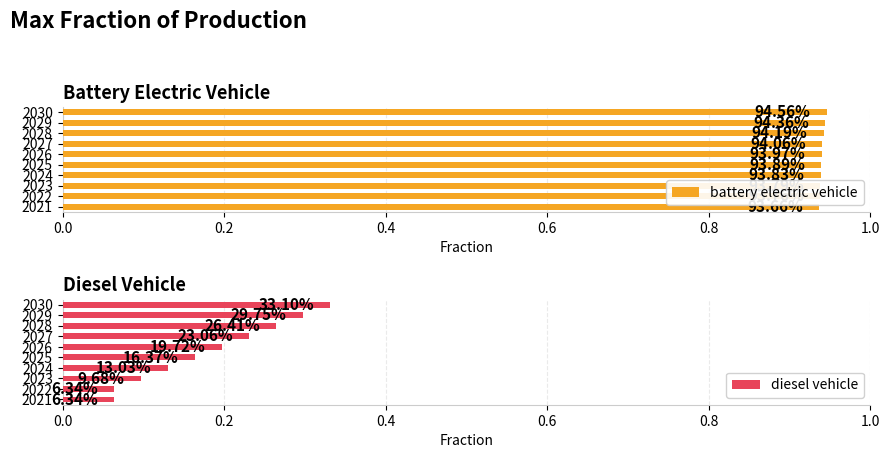

Reading right to left, list all the values displayed in this chart.

battery electric vehicle: 0.9	0.9	0.9	0.9	0.9	0.9	0.9	0.9	0.9	0.9
diesel vehicle: 0.3	0.3	0.3	0.2	0.2	0.2	0.1	0.1	0.1	0.1